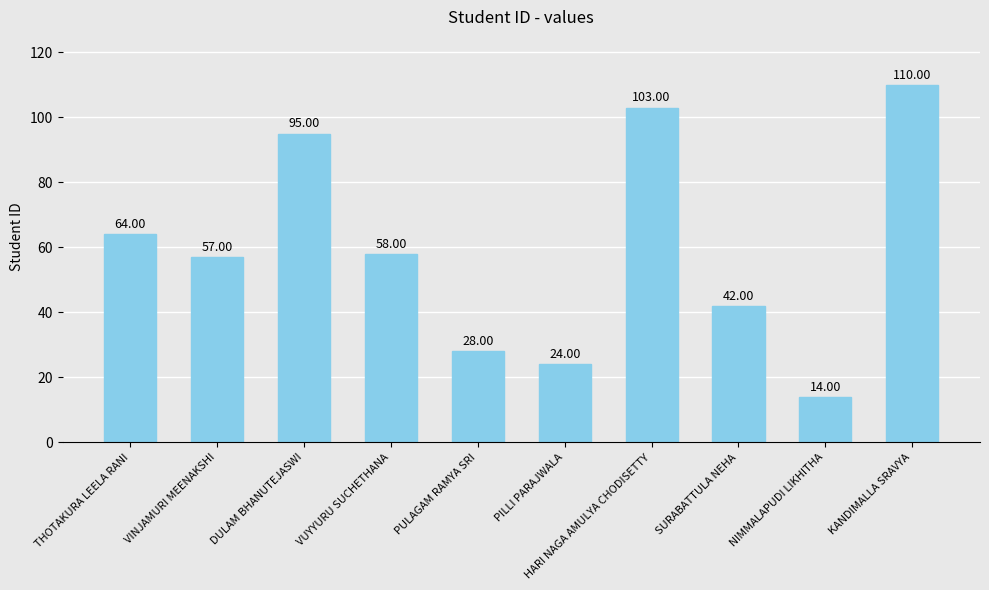

Rank the categories by value from highest to lowest.

KANDIMALLA SRAVYA, HARI NAGA AMULYA CHODISETTY, DULAM BHANUTEJASWI, THOTAKURA LEELA RANI, VUYYURU SUCHETHANA, VINJAMURI MEENAKSHI, SURABATTULA NEHA, PULAGAM RAMYA SRI, PILLI PARAJWALA, NIMMALAPUDI LIKHITHA